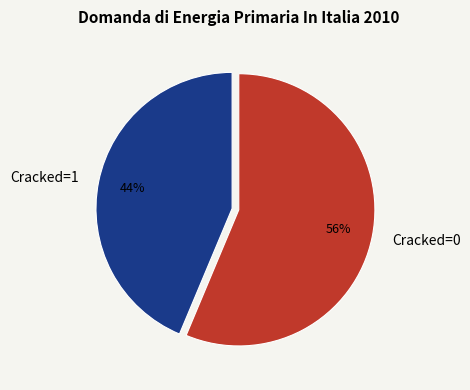

Is it true that Cracked=1 is 44% of the pie?

True